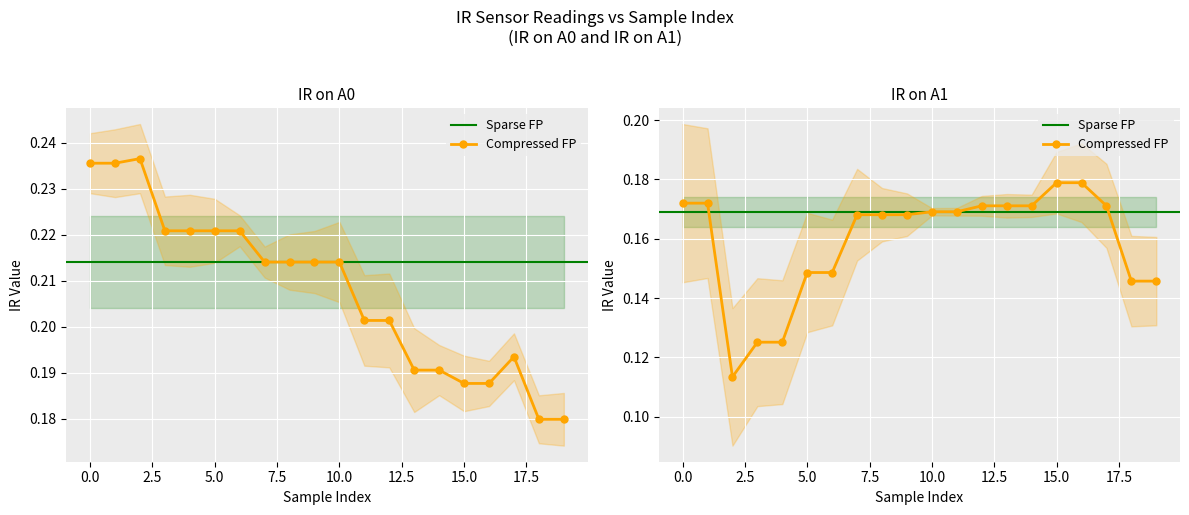

Which series changed the most between 8 and 13?

IR on A0